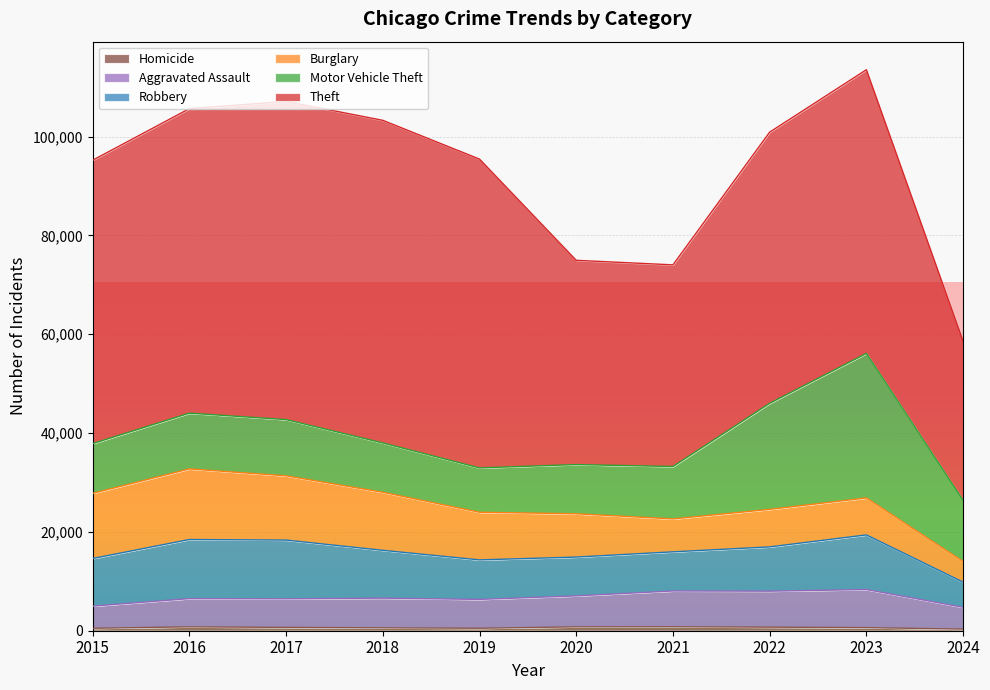

What is the value of the Theft point at the 8th from the left?

54879